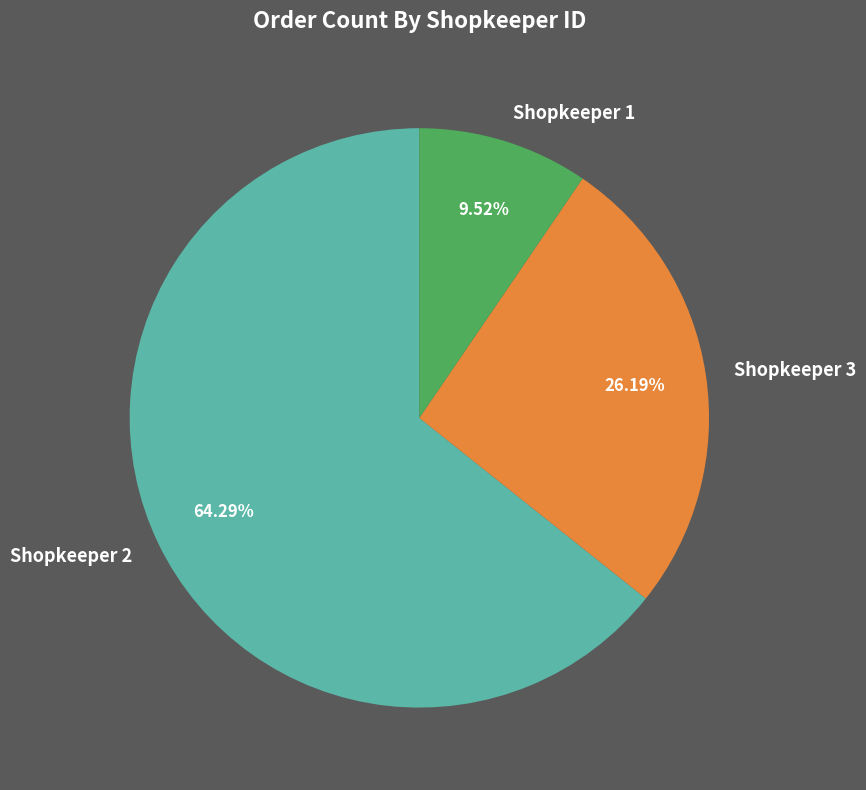

Count the number of slices in the pie.

3